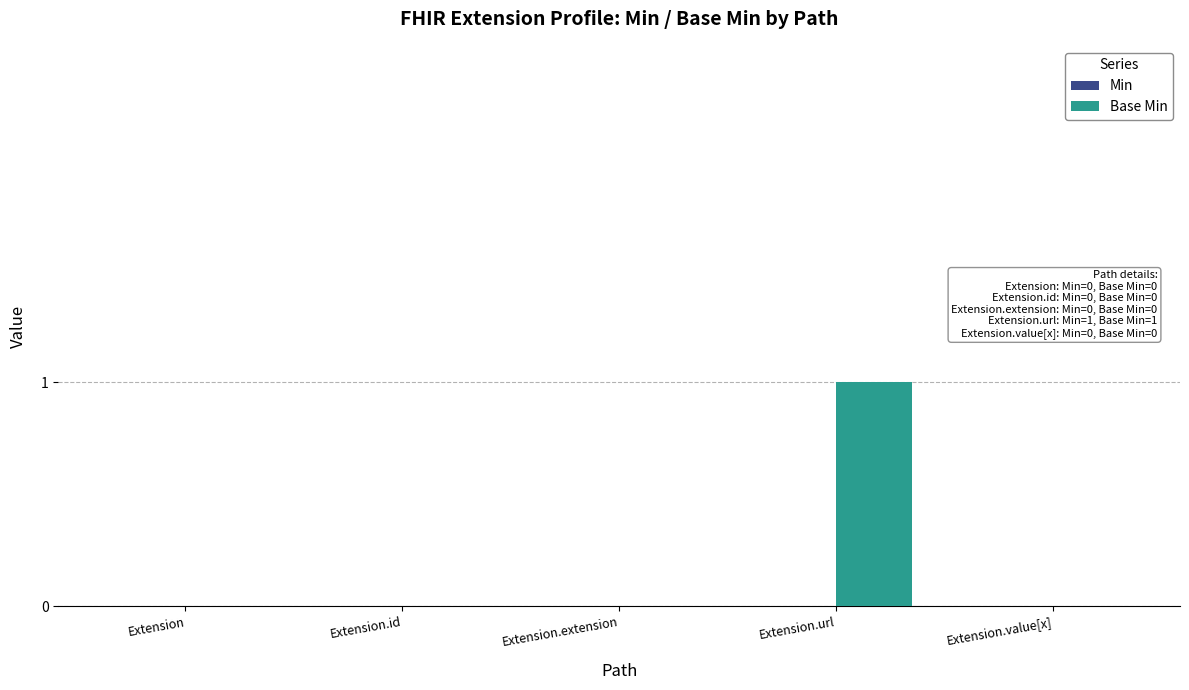

The value at Extension.value[x] is 0. True or false?

True